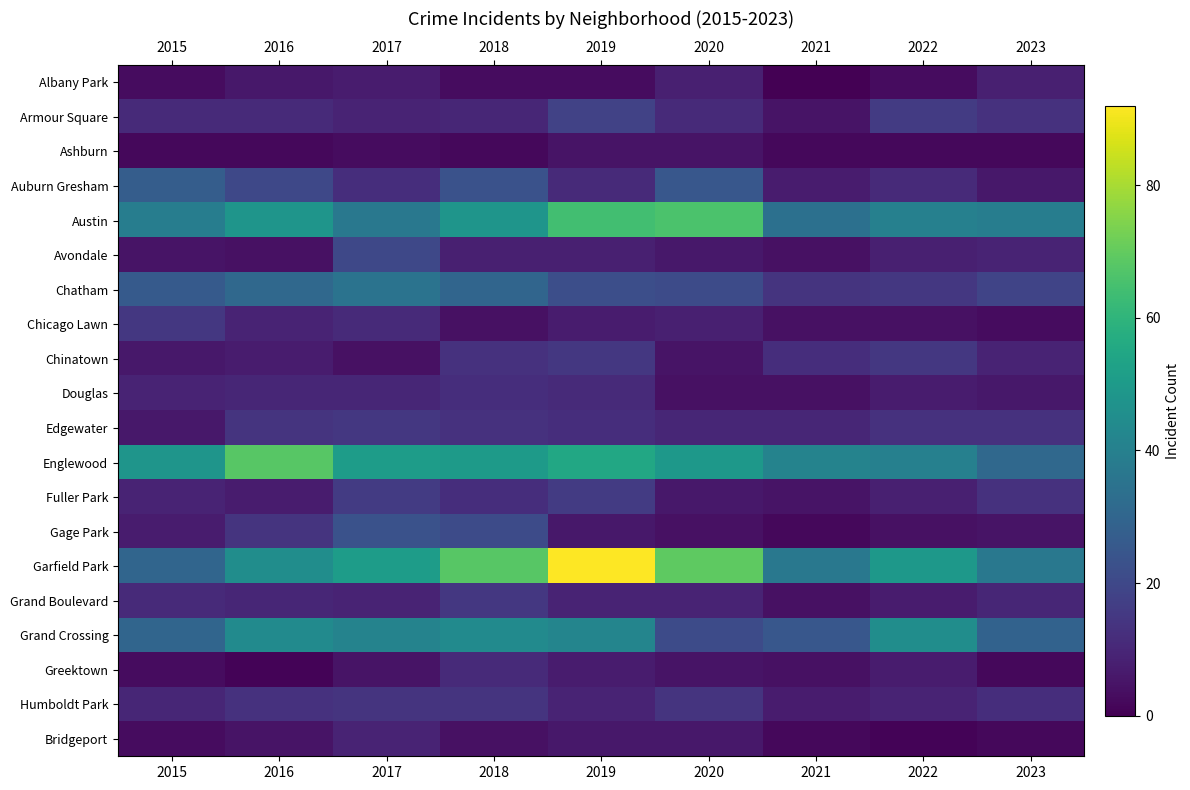

Rank the series by their maximum value, from lowest to highest.

Ashburn, Albany Park, Bridgeport, Greektown, Douglas, Humboldt Park, Chicago Lawn, Chinatown, Edgewater, Grand Boulevard, Fuller Park, Armour Square, Avondale, Gage Park, Auburn Gresham, Chatham, Grand Crossing, Austin, Englewood, Garfield Park